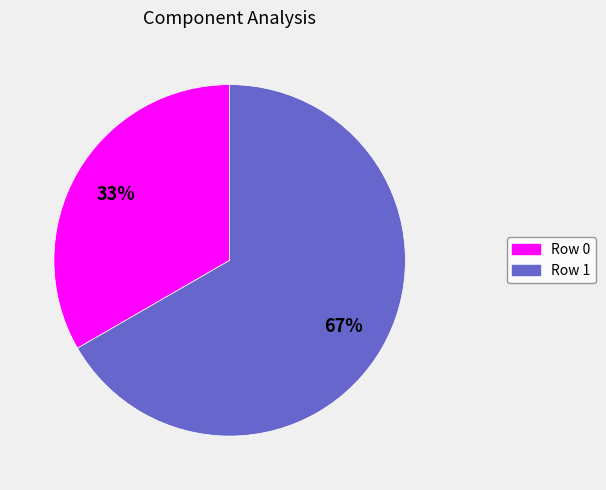

To the nearest percent, what percentage of the pie is Row 1?

67%